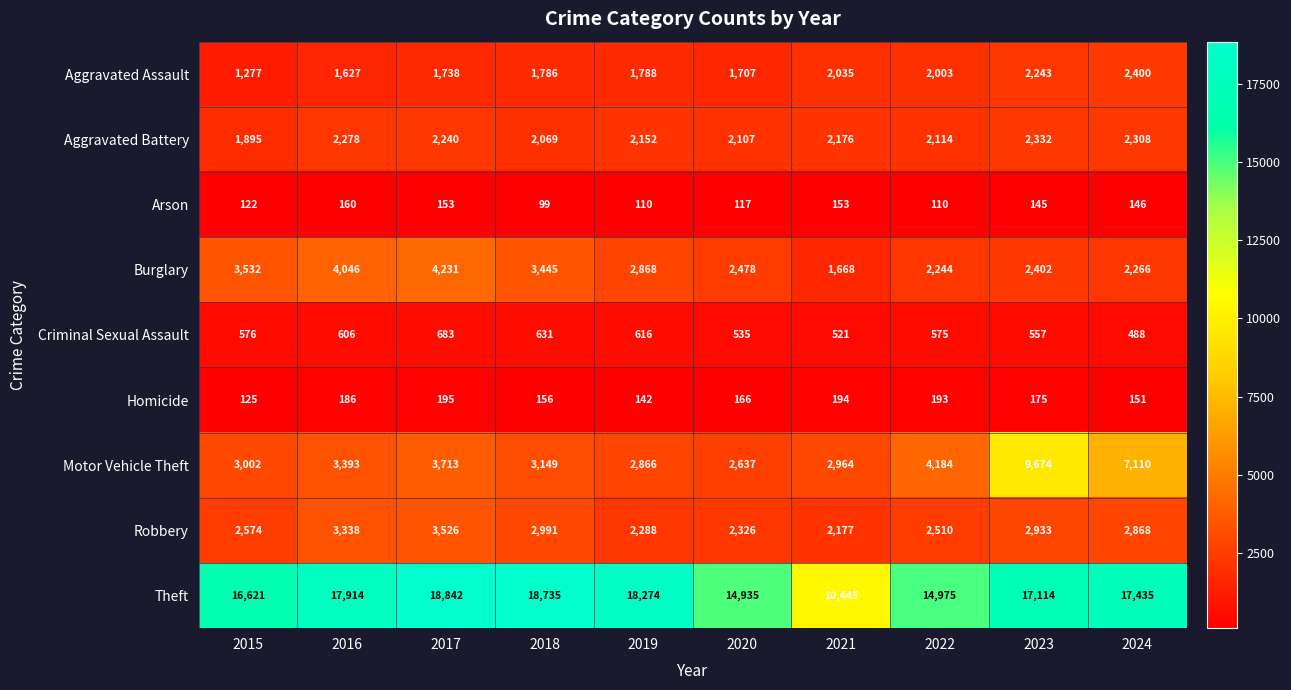

Which series has the widest spread of values?

Theft